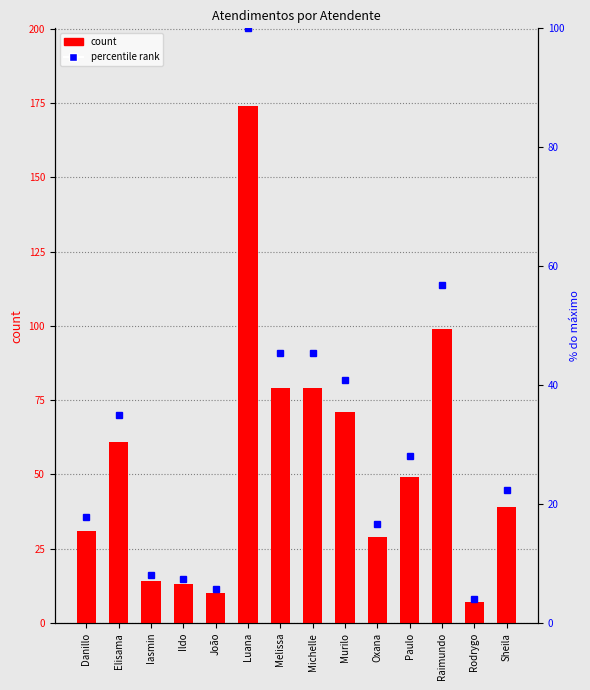

How many data points are above 49?

6